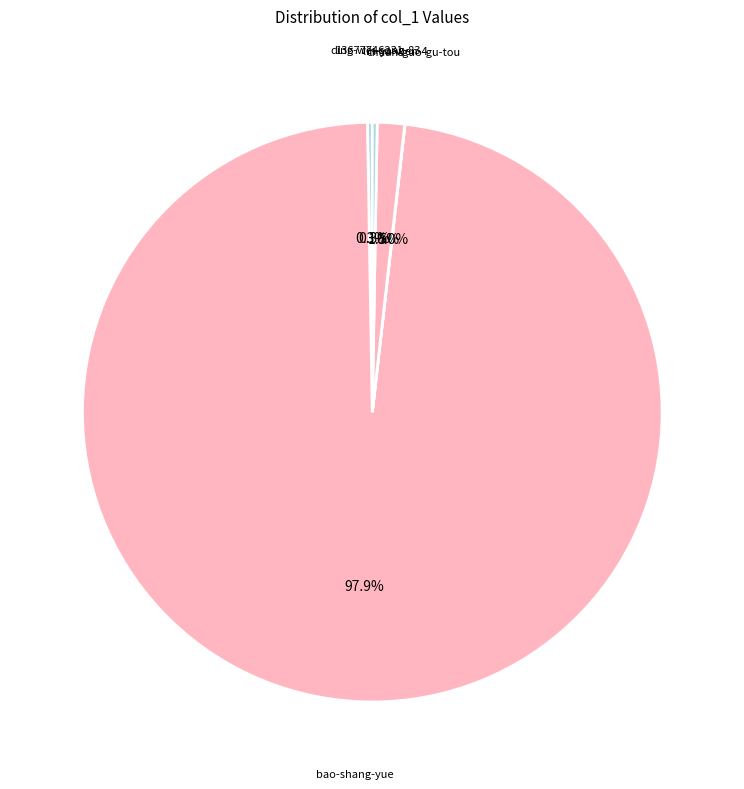

What is the majority slice?

bao-shang-yue